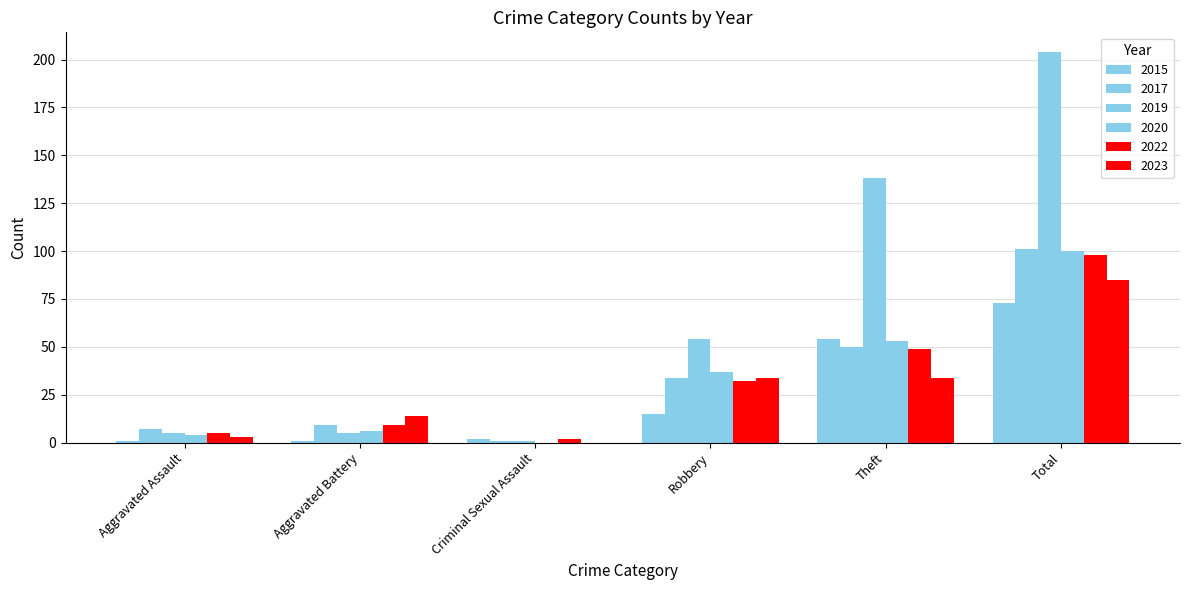

True or false: 2017 has a value of 101 at Total.

True